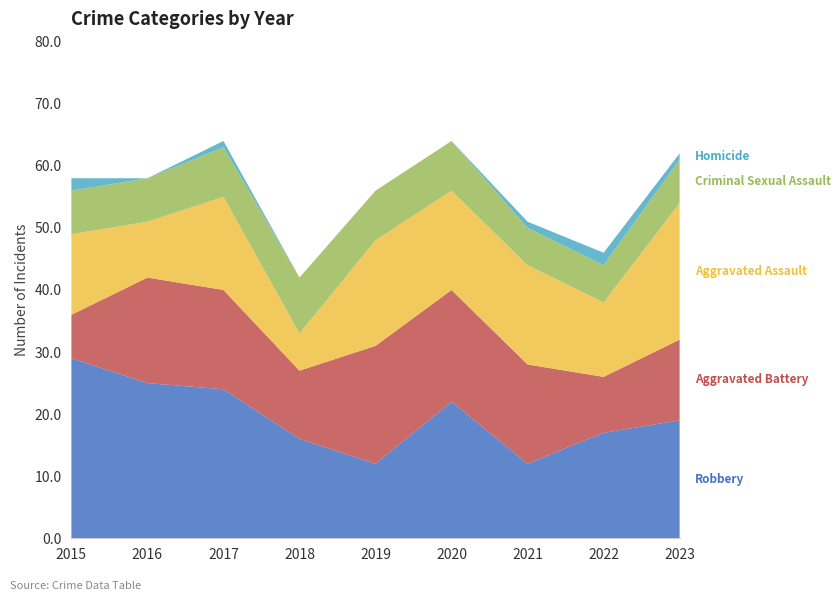

Reading right to left, extract all data points from this chart.

Robbery: 2023=19	2022=17	2021=12	2020=22	2019=12	2018=16	2017=24	2016=25	2015=29
Aggravated Battery: 2023=13	2022=9	2021=16	2020=18	2019=19	2018=11	2017=16	2016=17	2015=7
Aggravated Assault: 2023=22	2022=12	2021=16	2020=16	2019=17	2018=6	2017=15	2016=9	2015=13
Criminal Sexual Assault: 2023=7	2022=6	2021=6	2020=8	2019=8	2018=9	2017=8	2016=7	2015=7
Homicide: 2023=1	2022=2	2021=1	2020=0	2019=0	2018=0	2017=1	2016=0	2015=2